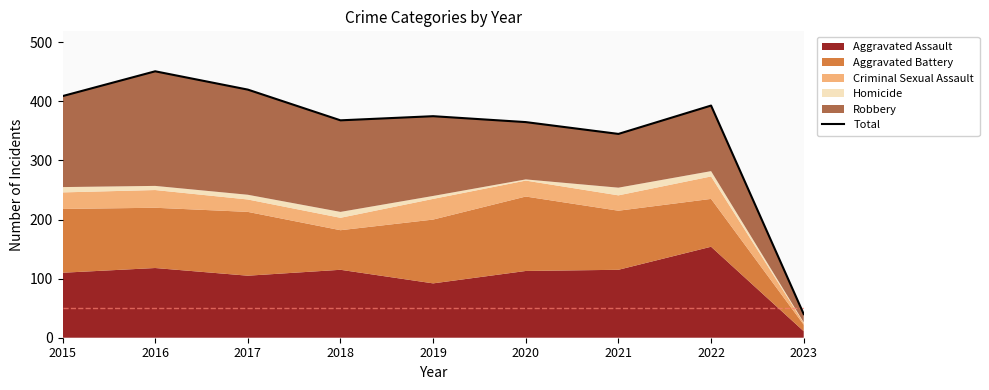

Where is the first local minimum?

2018